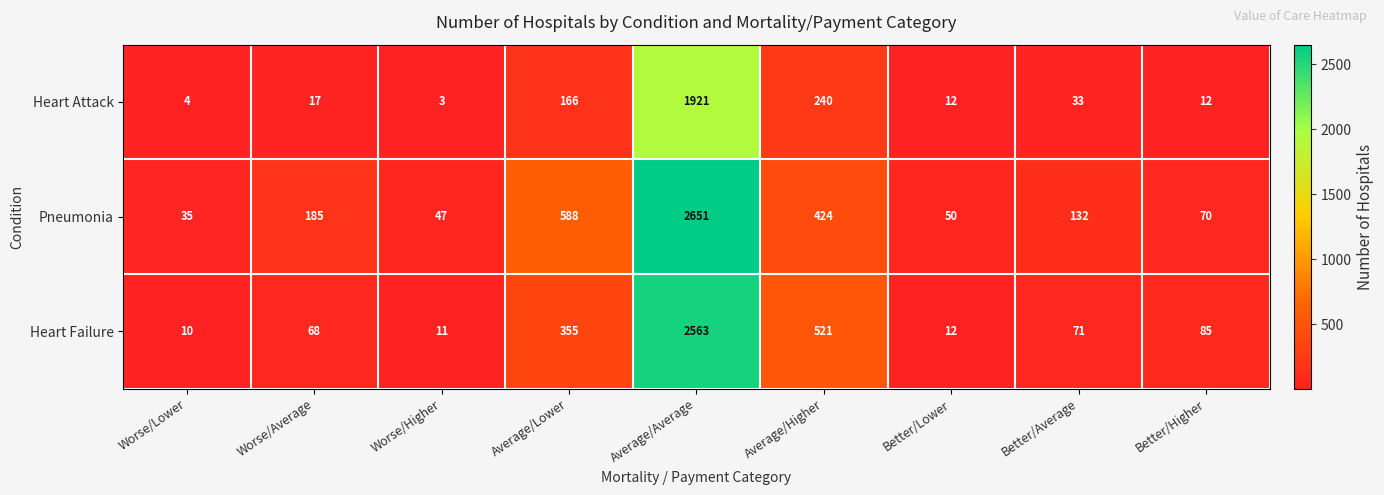

At which label does Pneumonia first exceed 132?

Worse/Average